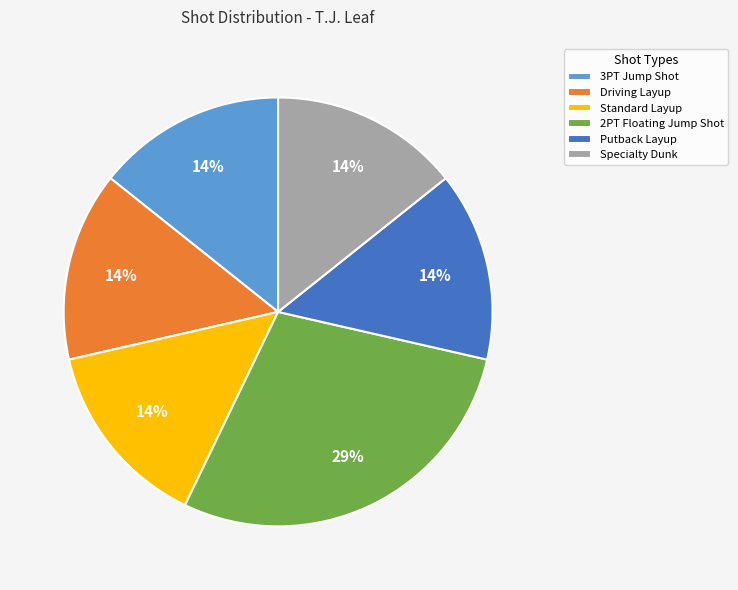

Do Driving Layup and Standard Layup together represent more than half of the pie?

No